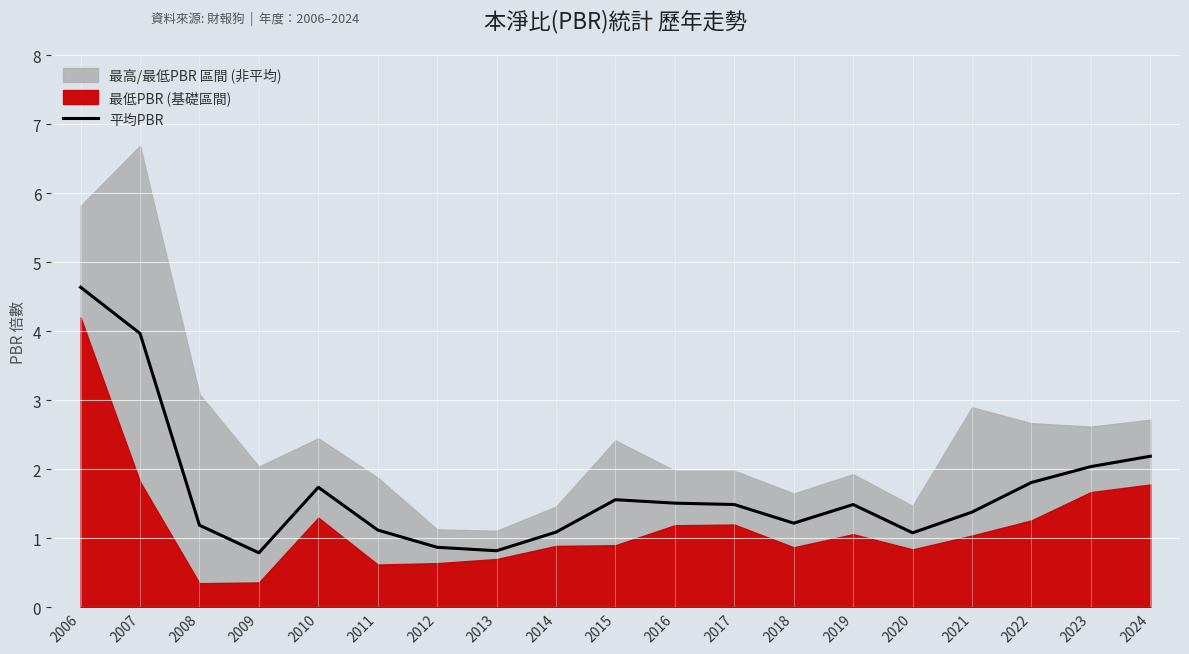

Between 2021 and 2019, which is larger?

2019